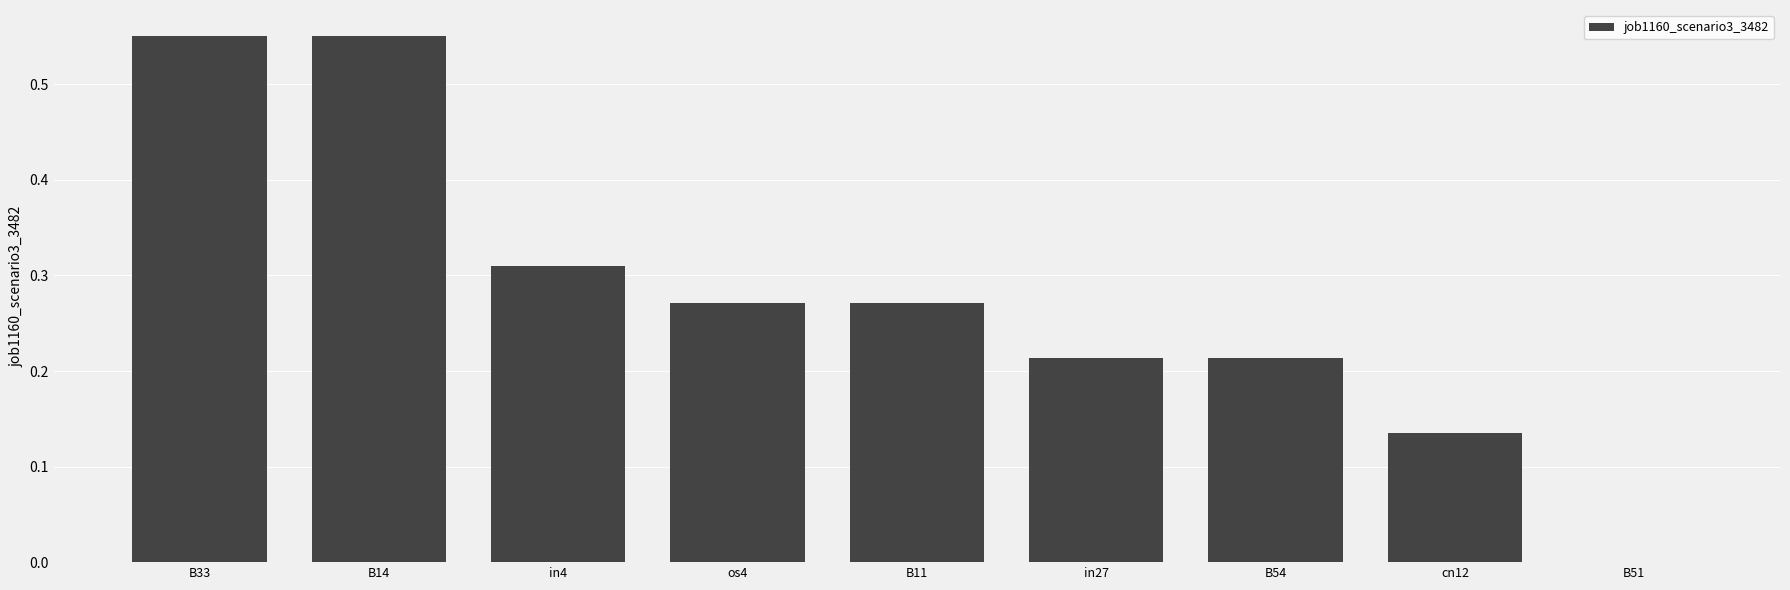

Count the values in the range 0 to 1.

9